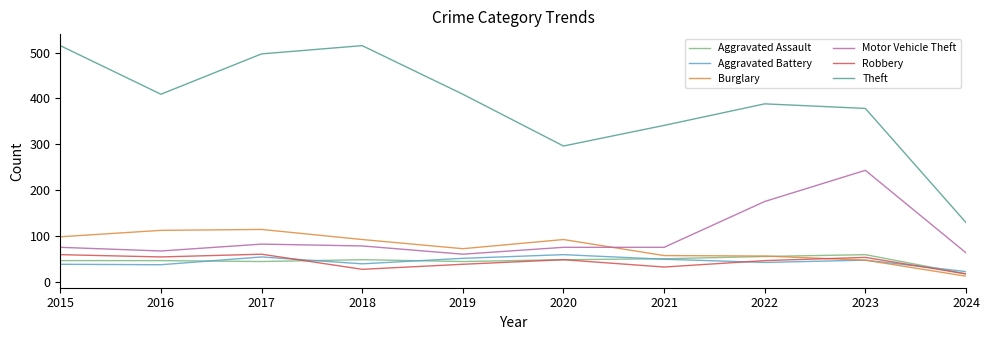

What is the smallest value displayed?

12